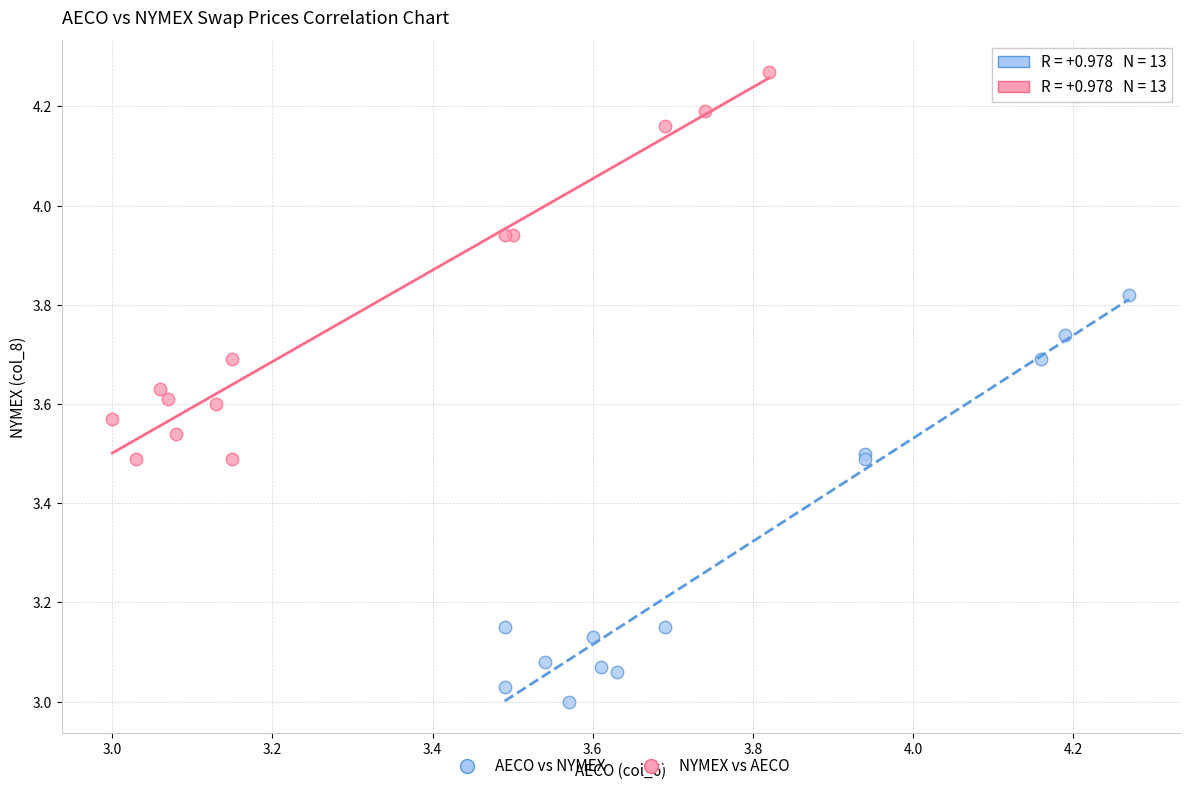

Which series reaches the minimum Y coordinate?

NYMEX vs AECO